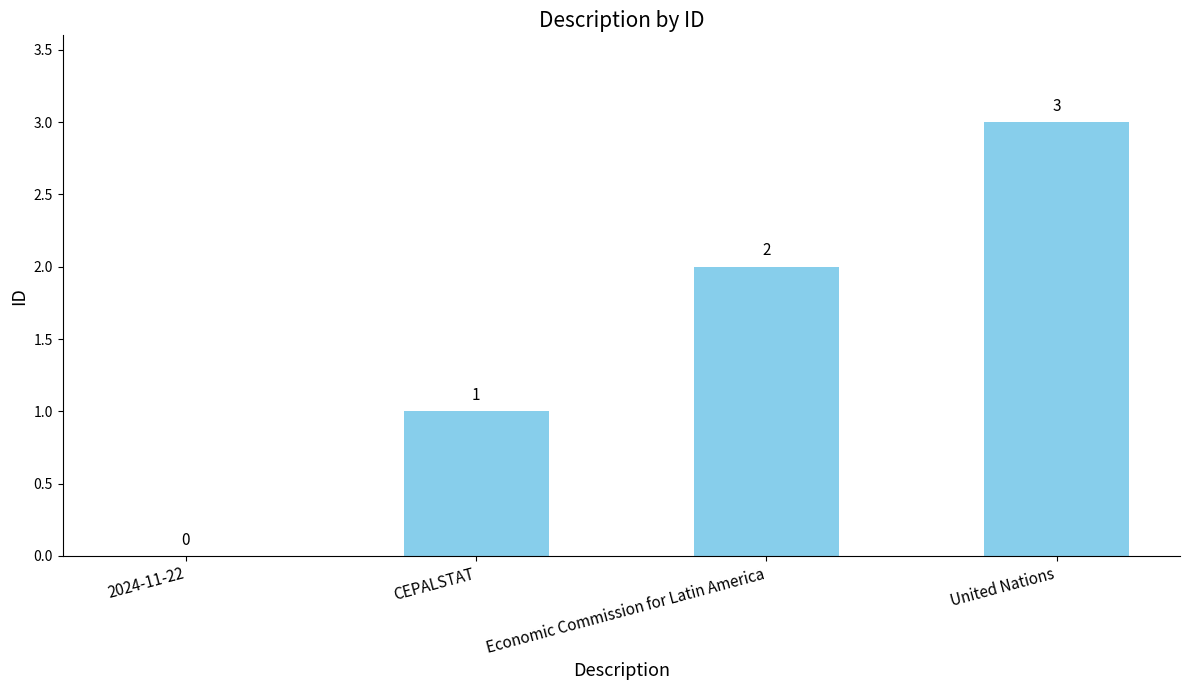

What is the sum of the values at United Nations and 2024-11-22?

3